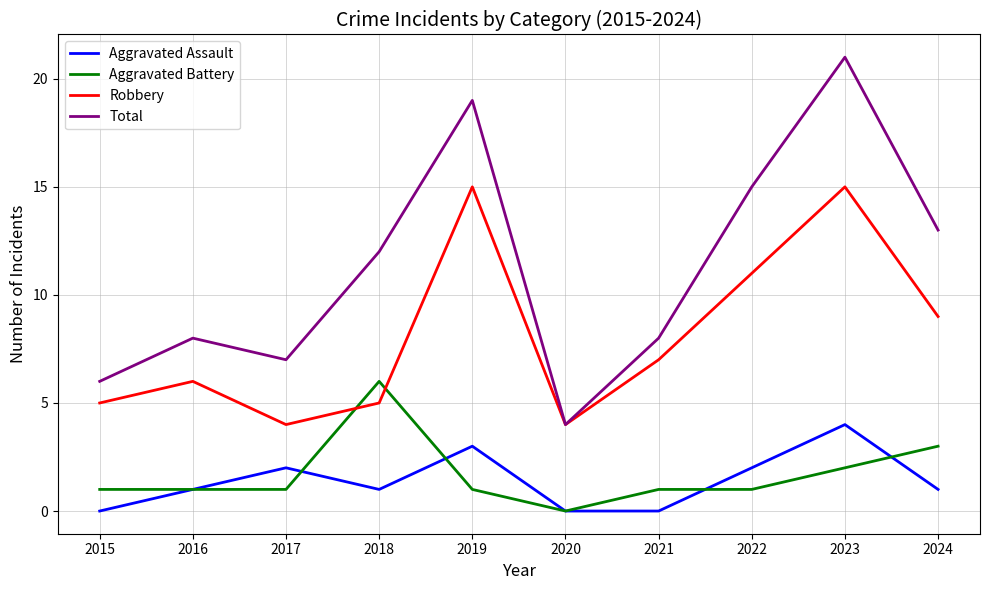

Reading left to right, extract all data points from this chart.

Aggravated Assault: 0	1	2	1	3	0	0	2	4	1
Aggravated Battery: 1	1	1	6	1	0	1	1	2	3
Robbery: 5	6	4	5	15	4	7	11	15	9
Total: 6	8	7	12	19	4	8	15	21	13